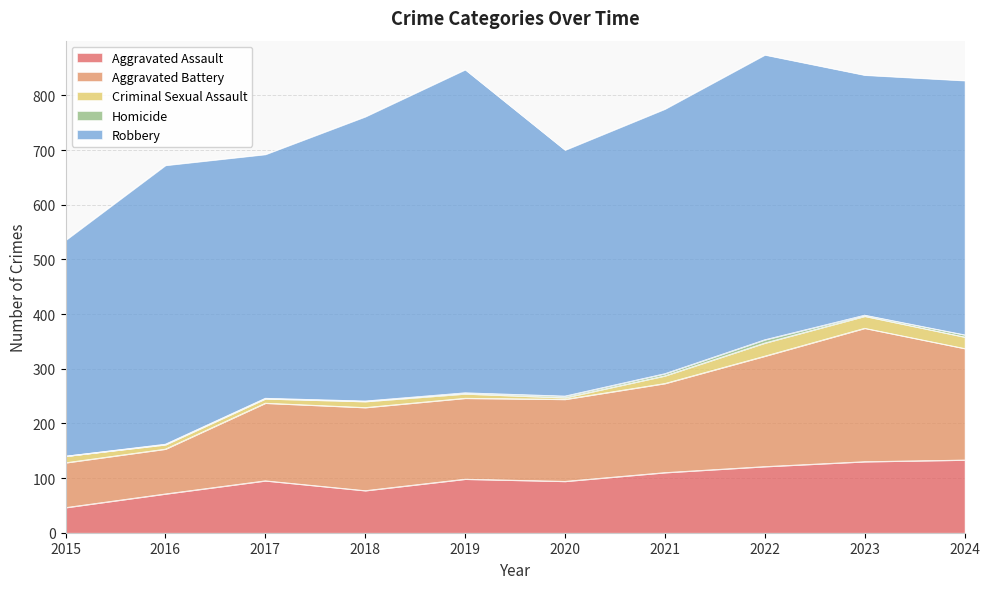

How many data points in Robbery are above 484?

4